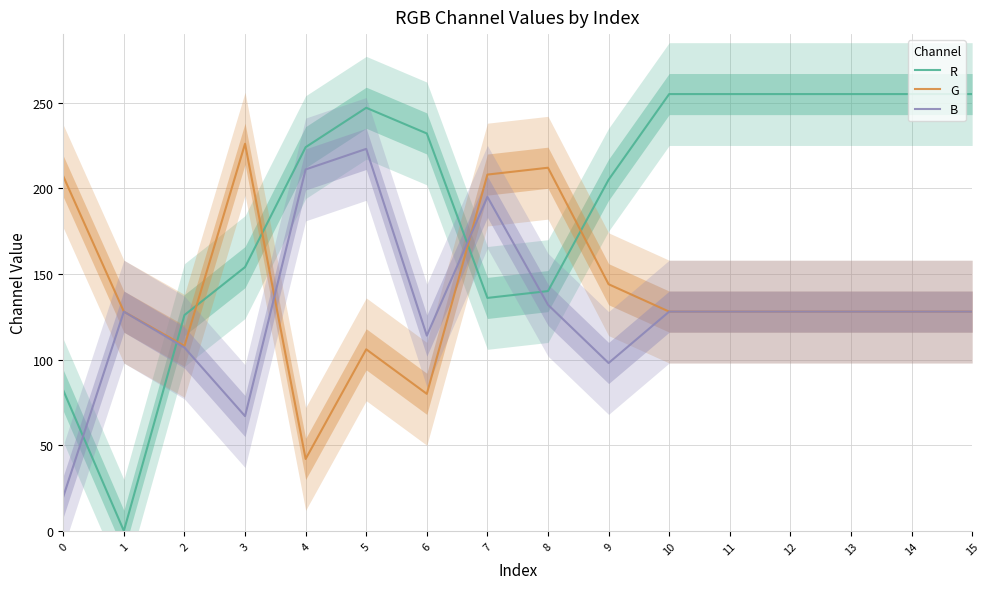

How many lines are shown in the chart?

3